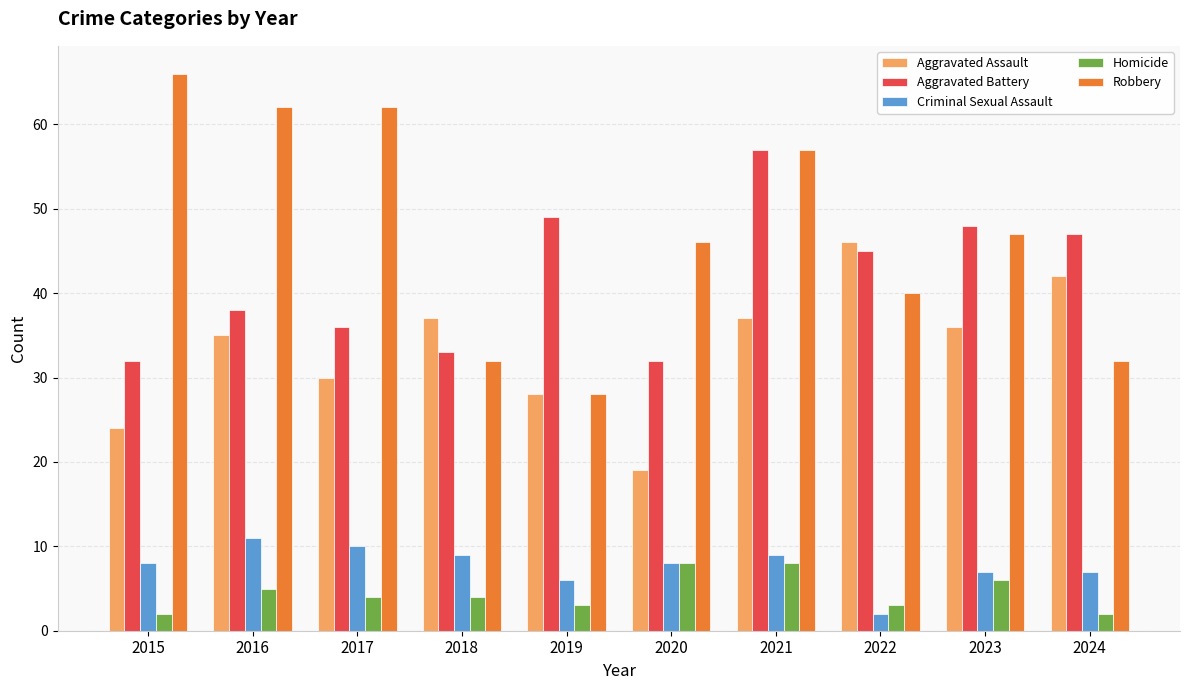

Rank the series by their maximum value, from lowest to highest.

Homicide, Criminal Sexual Assault, Aggravated Assault, Aggravated Battery, Robbery